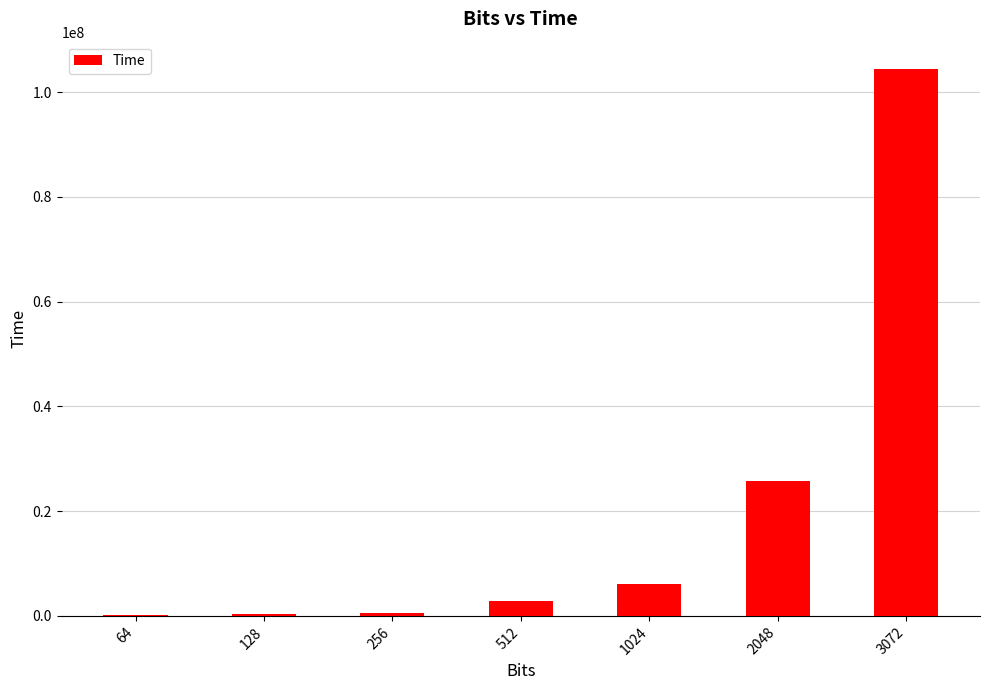

What is the maximum value shown in the chart?

104387907